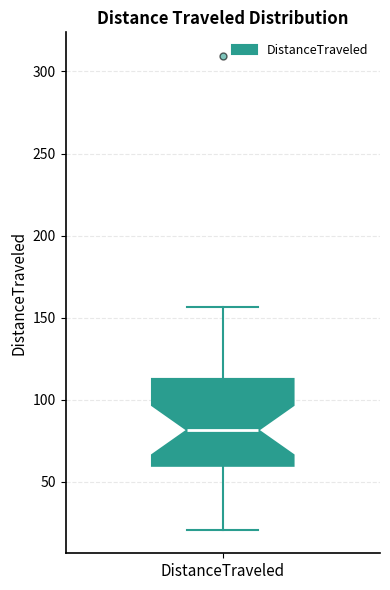

Read this box plot against the y-axis: the position of the median line, the range covered by the box, and the ends of both whiskers. The values are not printed on the chart, so give them approximately, as read against the axis.

median 80, box 60 to 115, whiskers 20 to 155